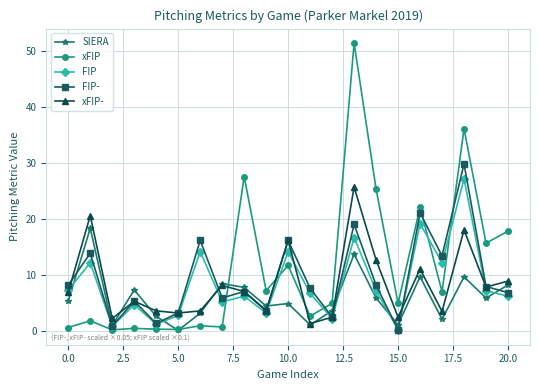

What is the difference between the second highest and minimum values in the FIP- series?

20.9